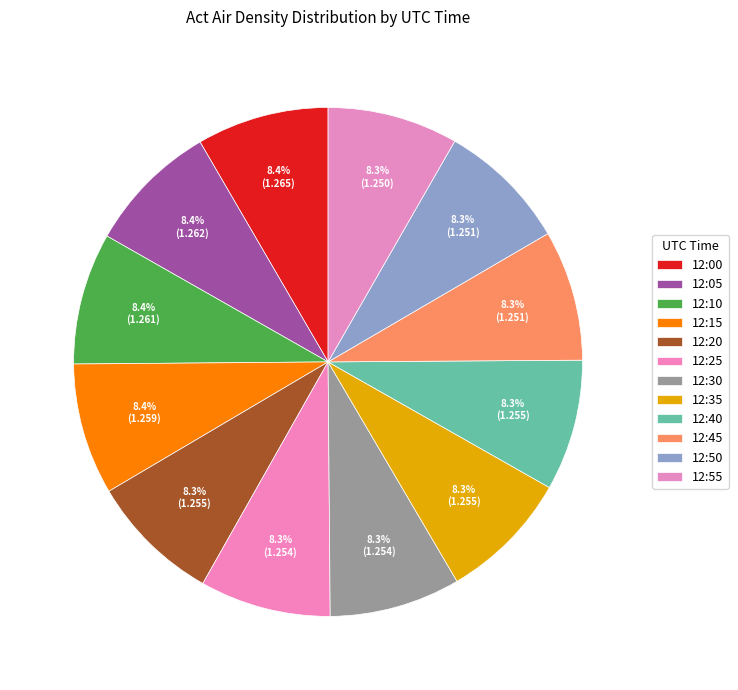

Rank the categories by value from lowest to highest.

12:55, 12:50, 12:45, 12:30, 12:25, 12:20, 12:35, 12:40, 12:15, 12:10, 12:05, 12:00